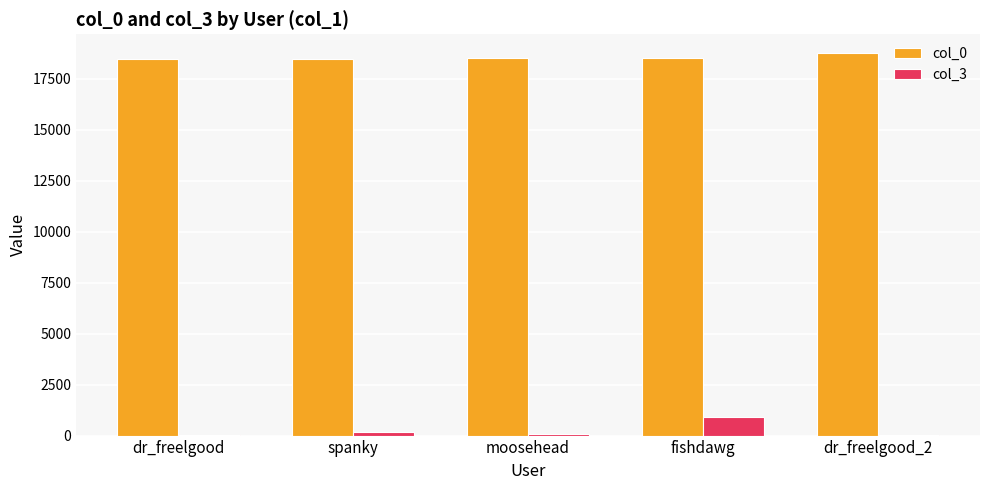

What is the total value across all series at spanky?

18681